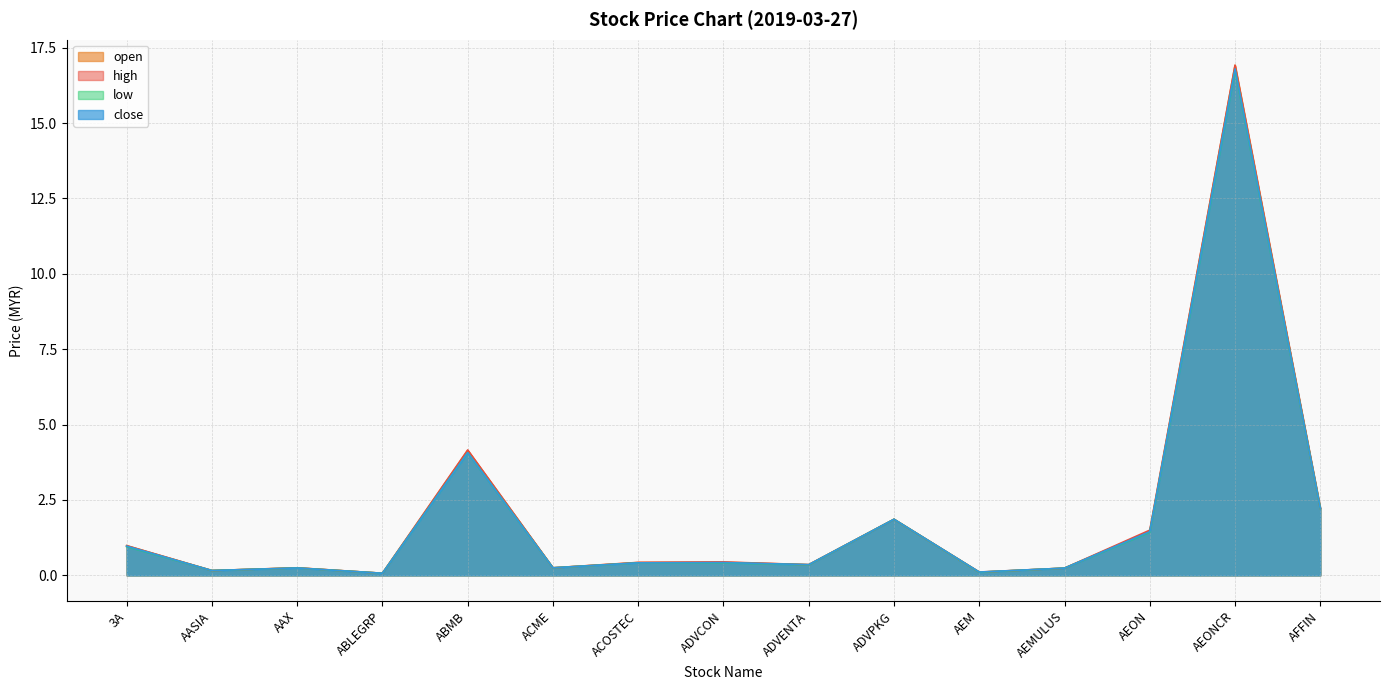

What is the difference between the maximum and minimum values in the high series?

16.9